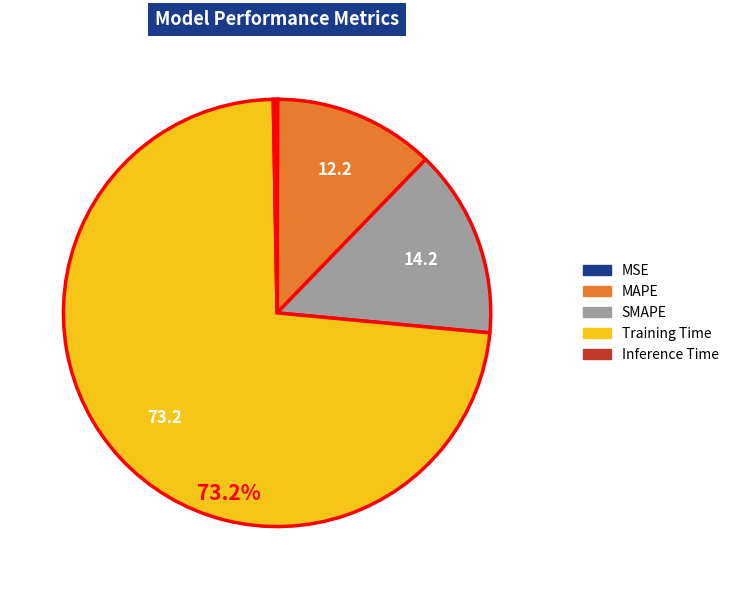

Which category accounts for the majority?

Training Time